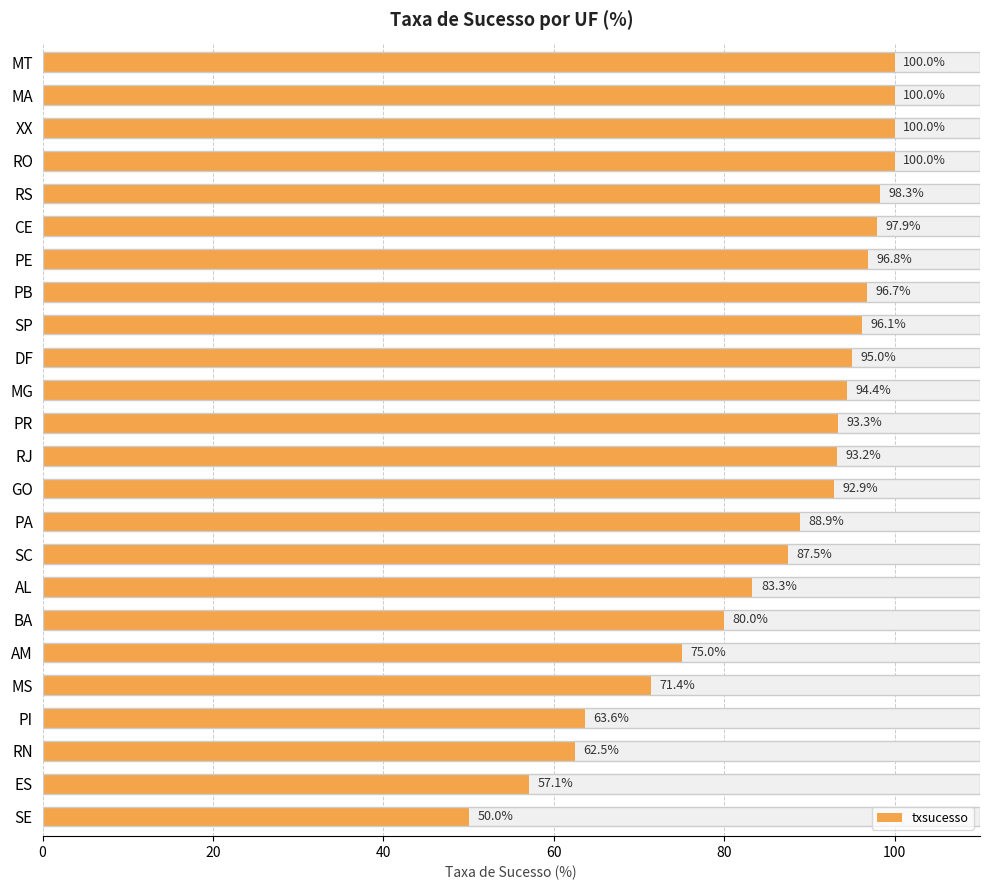

What is the smallest value displayed?

50.0